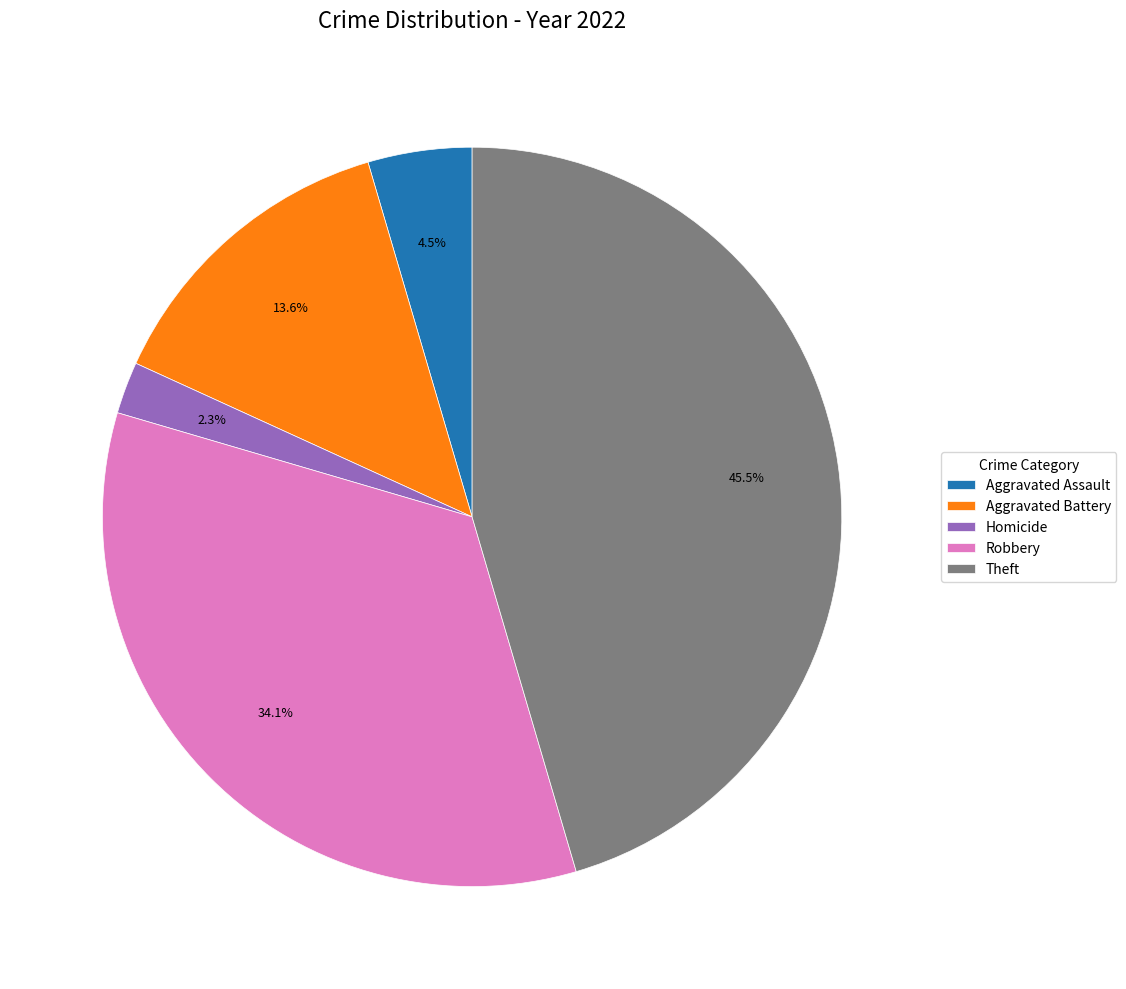

Between Theft and Aggravated Battery, which is larger?

Theft